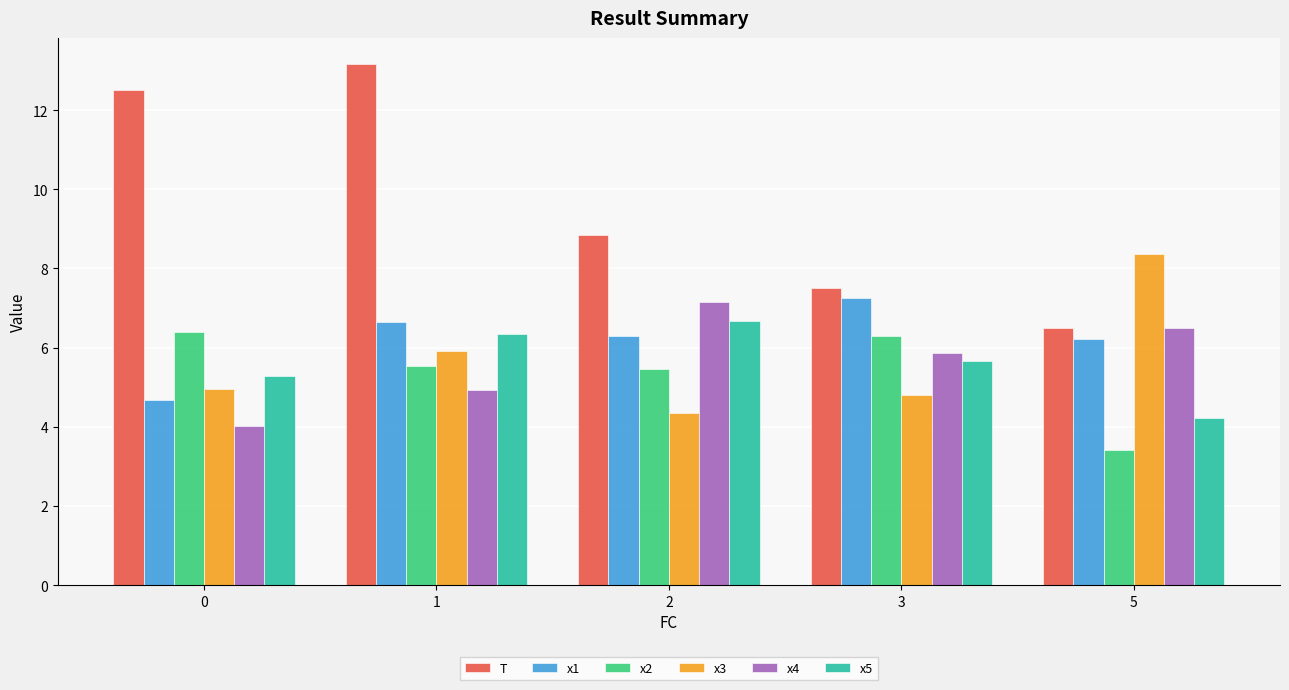

Rank the categories by T value from lowest to highest.

5, 3, 2, 0, 1